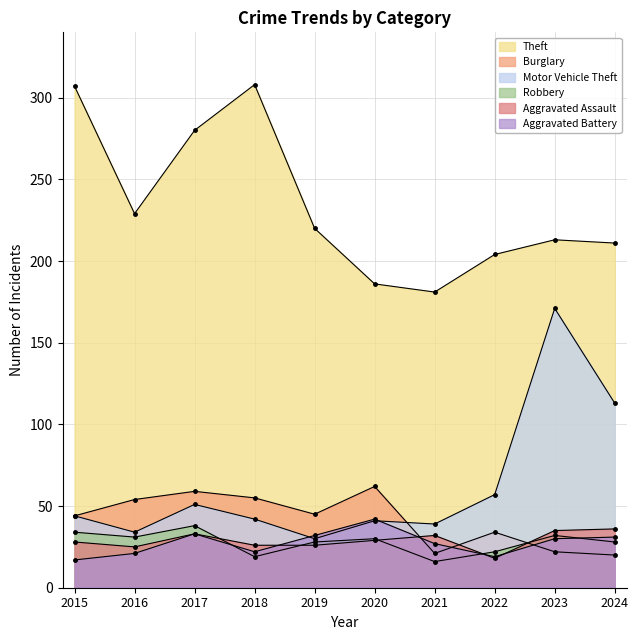

What is the value of the Theft point at the 10th from the left?

211